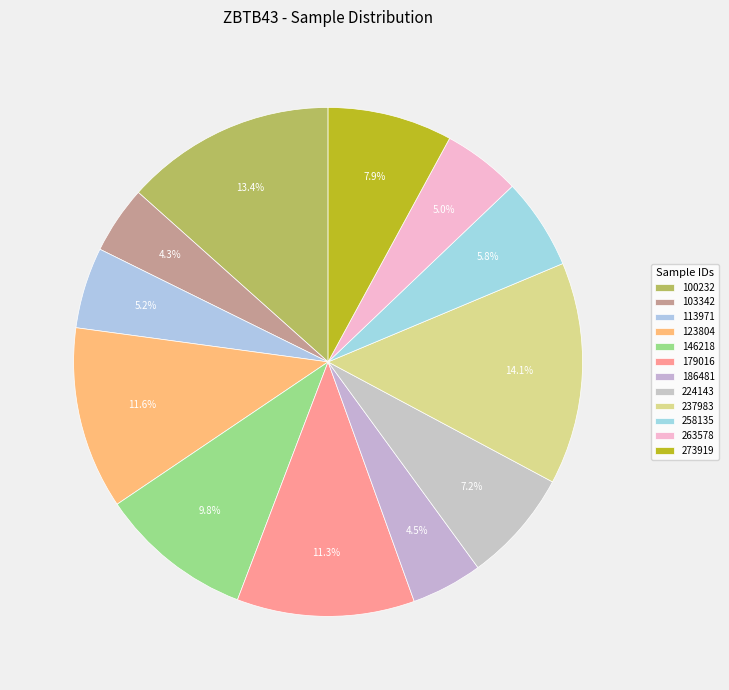

Count the number of slices in the pie.

12